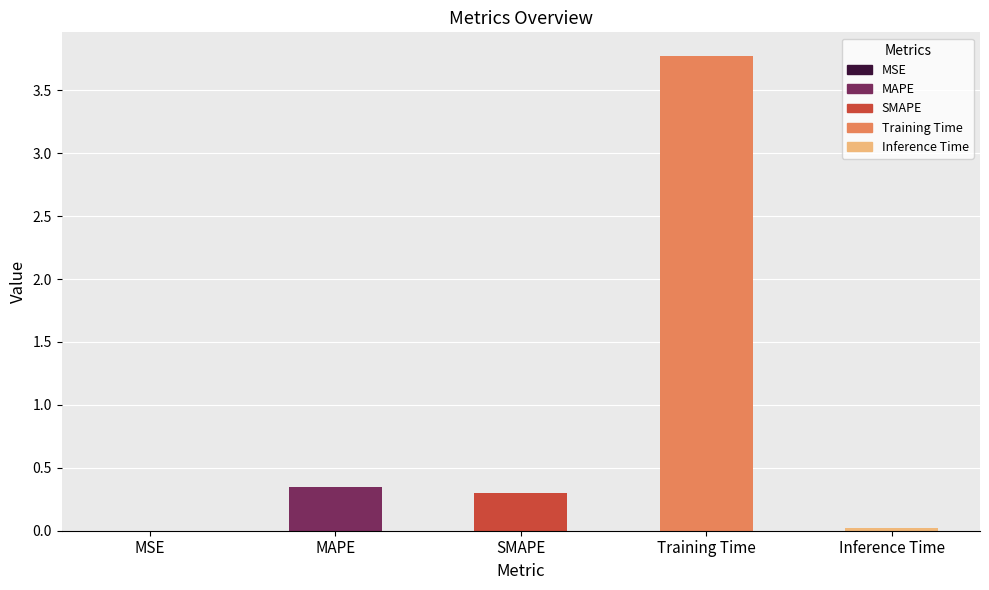

Which has a higher value, MAPE or SMAPE?

MAPE